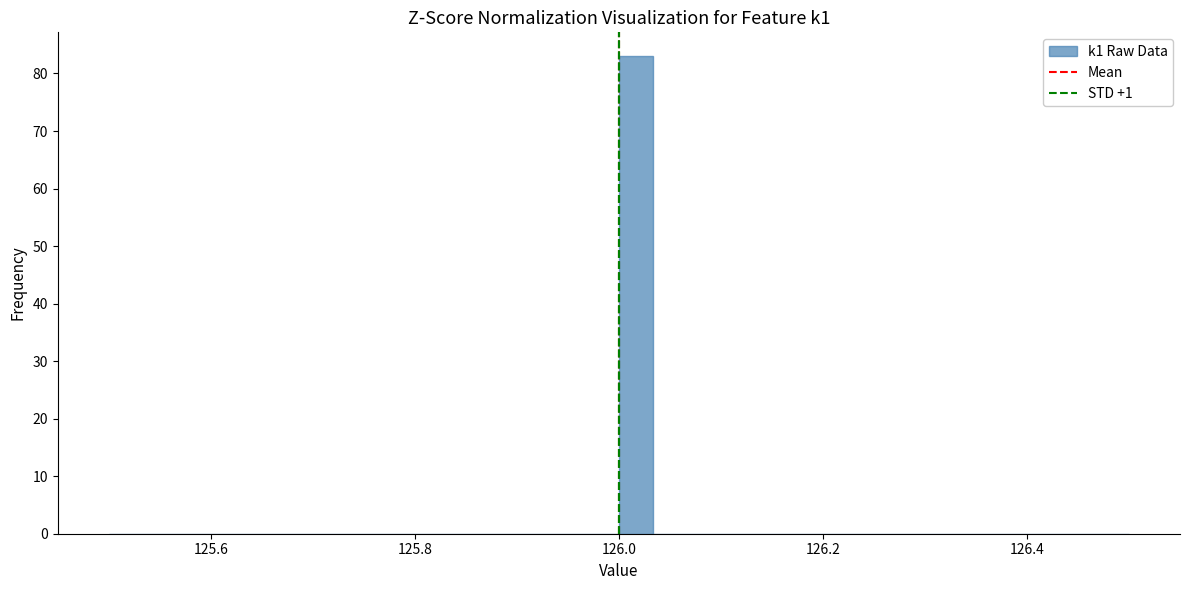

Around what value on the x-axis is the tallest bar? Give the approximate position of its centre, as read against the axis.

126.02